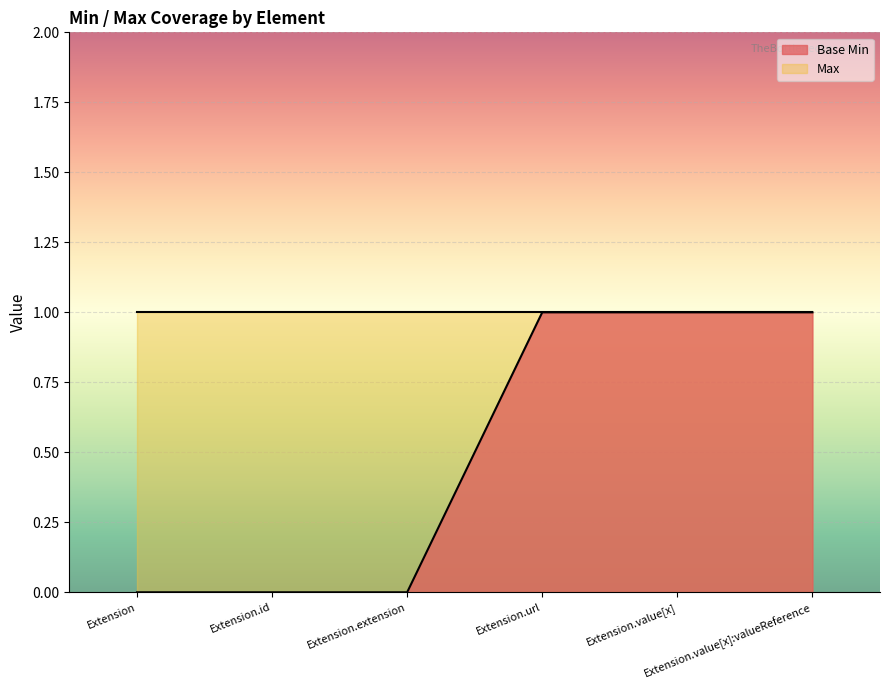

Approximately how many times larger is the value at Extension.value[x]:valueReference compared to Extension.value[x]?

1.0